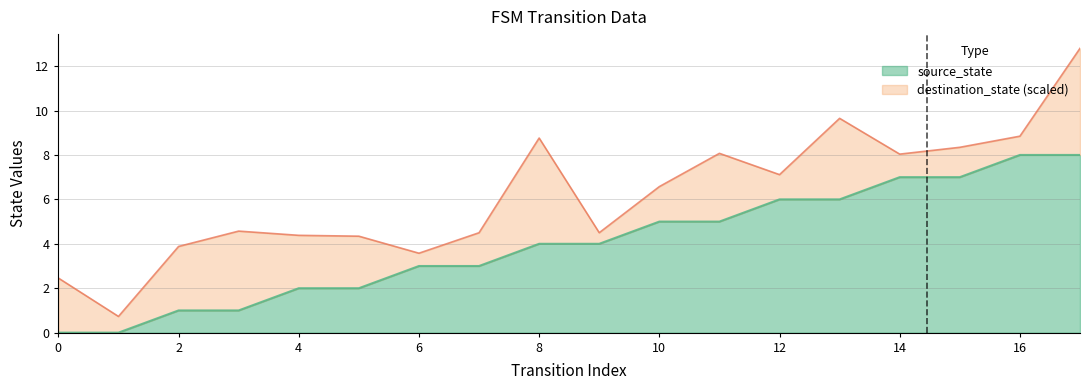

True or false: source_state has a value of 3.4 at 14.

False